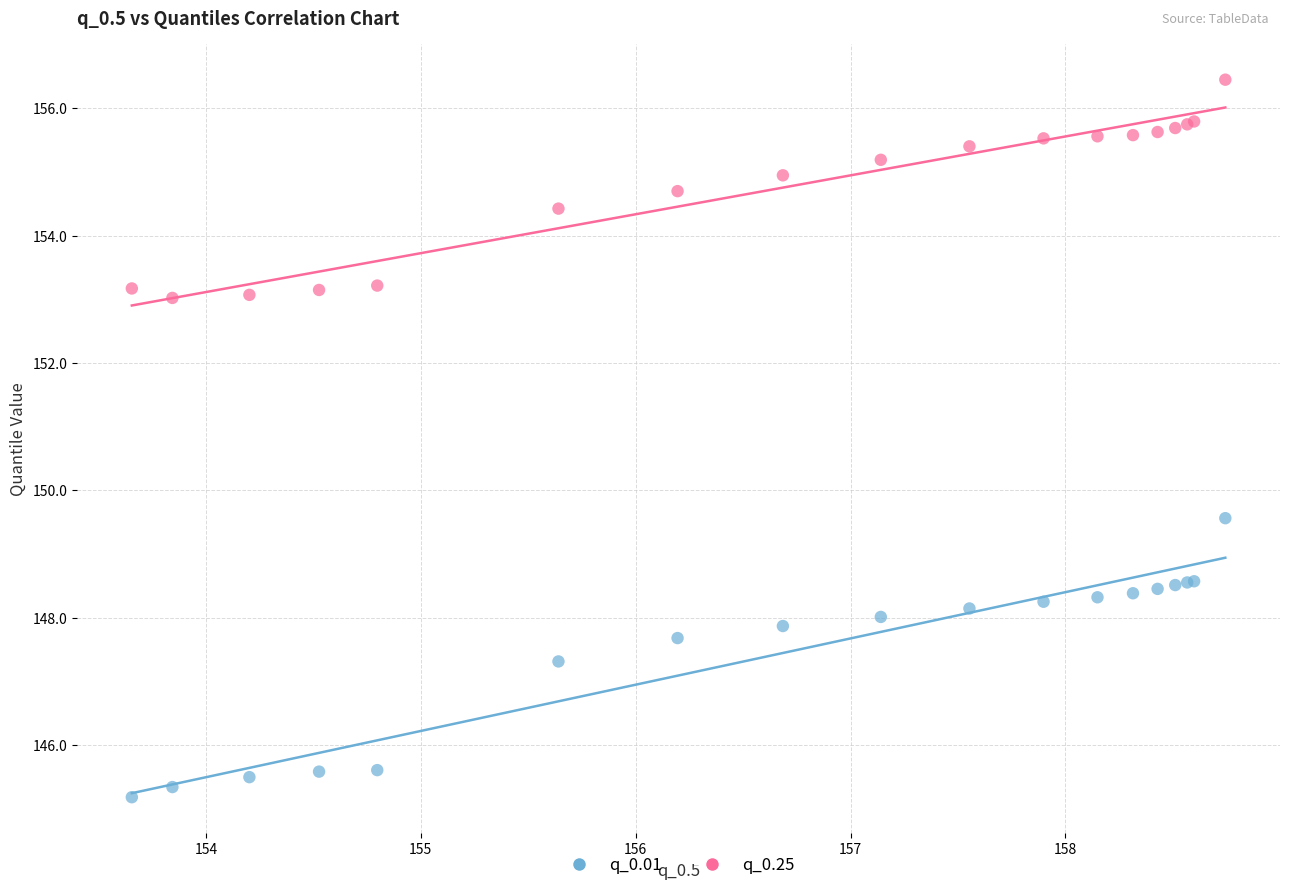

Which series has the widest spread of Y values?

q_0.01